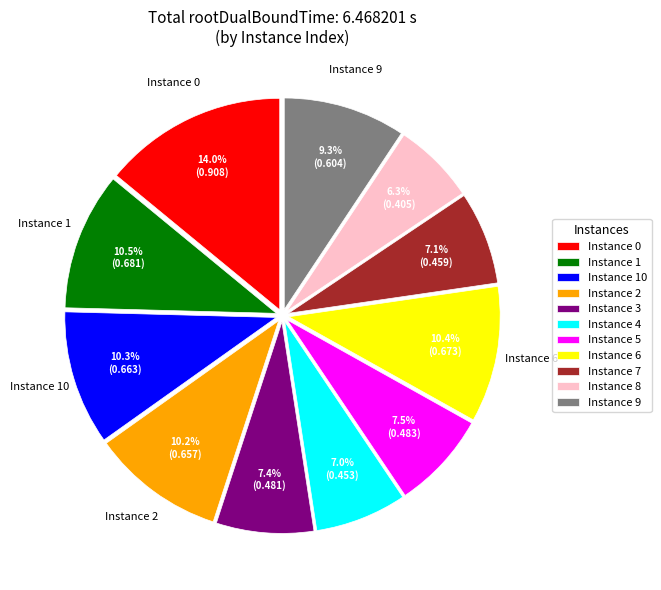

Does any single category account for the majority?

No